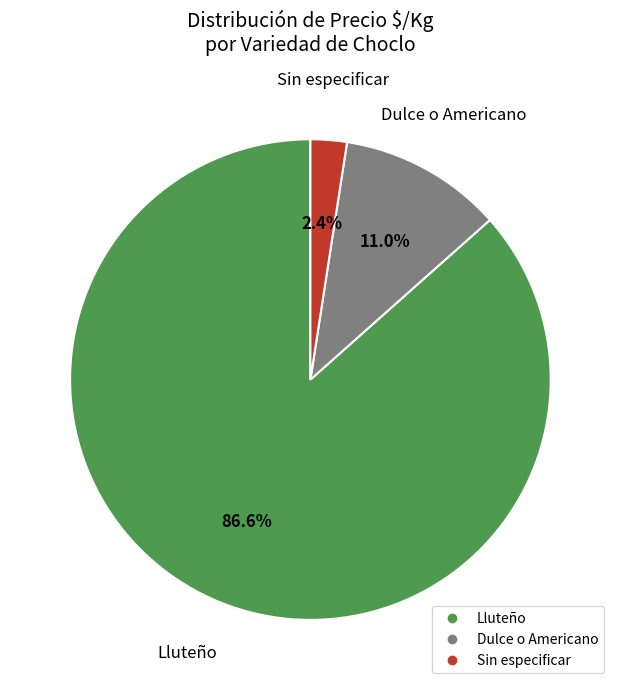

What percentage is NOT represented by Lluteño?

13.4%